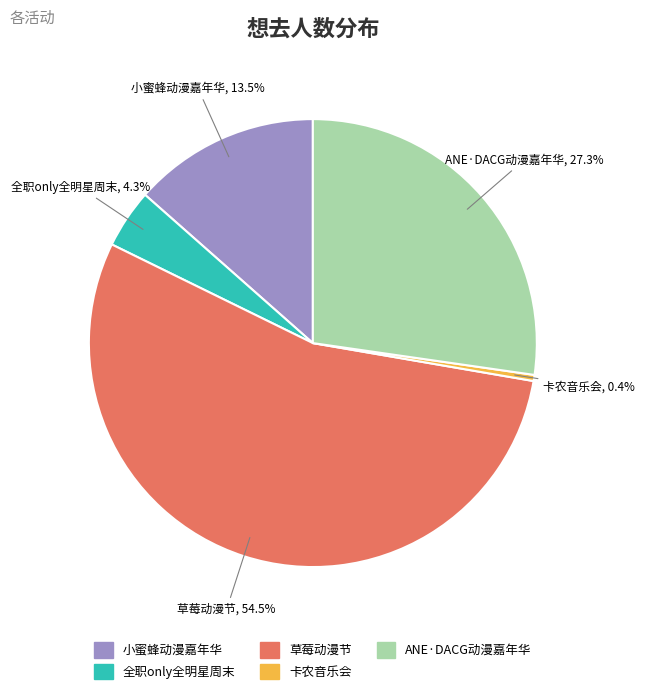

Rank the categories by value from highest to lowest.

草莓动漫节, ANE·DACG动漫嘉年华, 小蜜蜂动漫嘉年华, 全职only全明星周末, 卡农音乐会